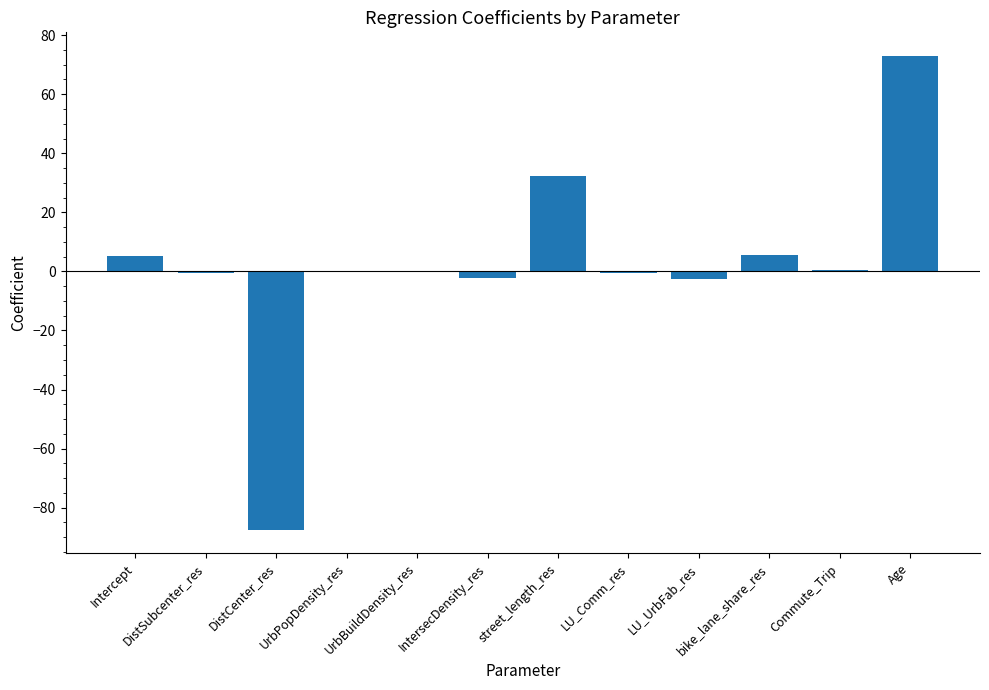

The value at street_length_res is 32.4. True or false?

True